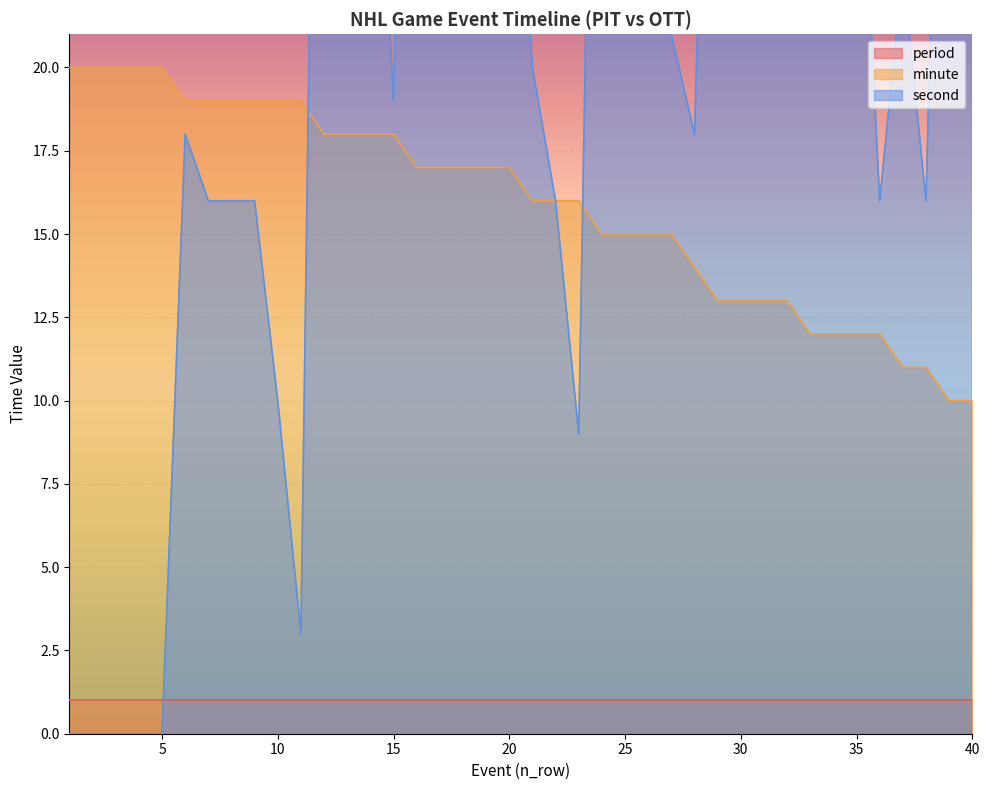

True or false: minute and second cross at least once.

True